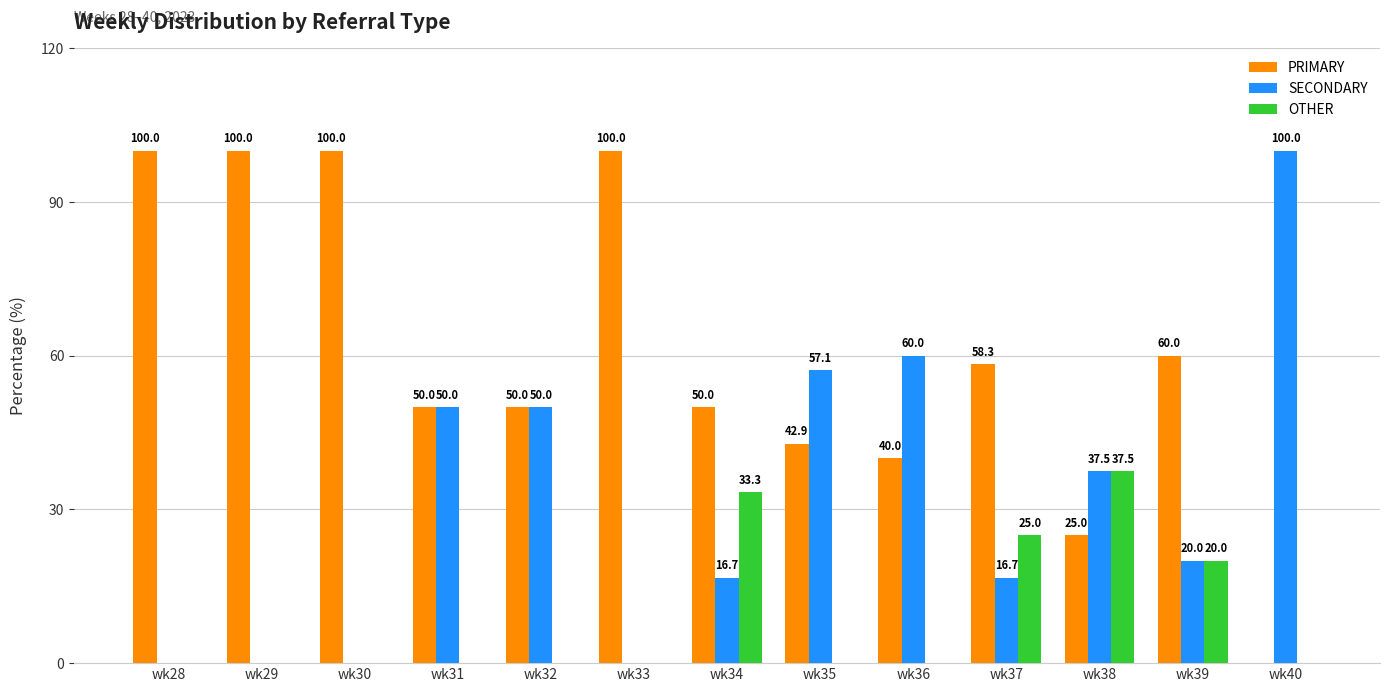

Count the number of data series in this chart.

3